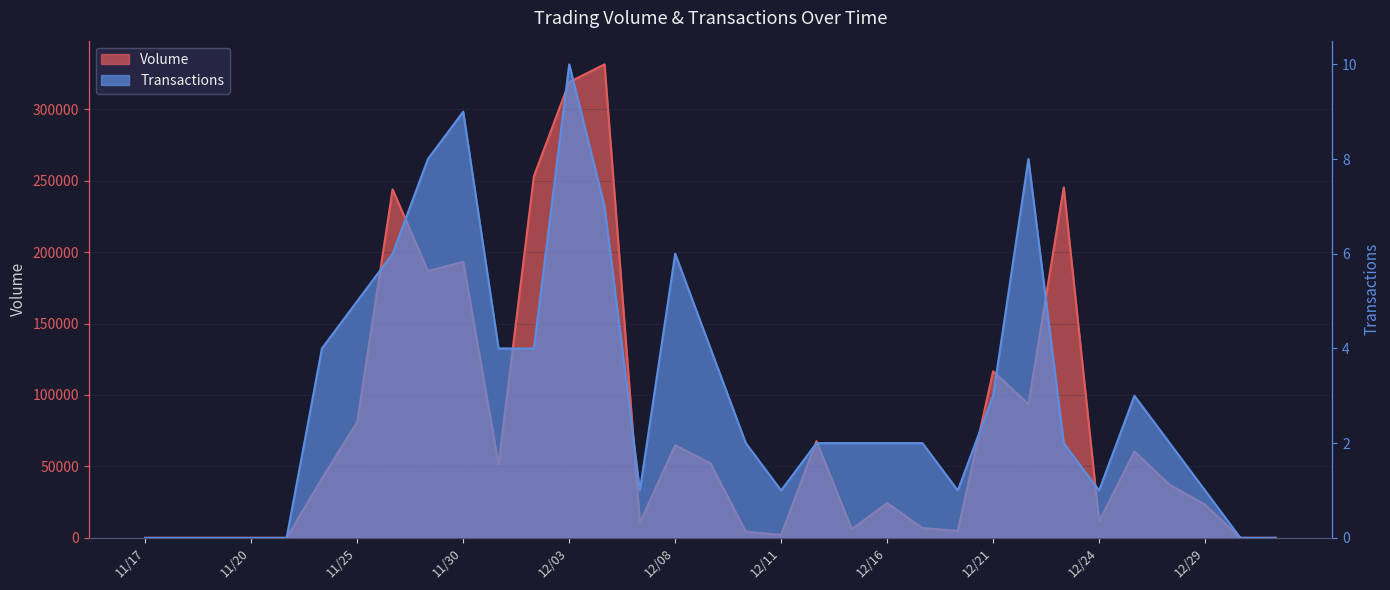

What is the average value of the Volume series?

76754